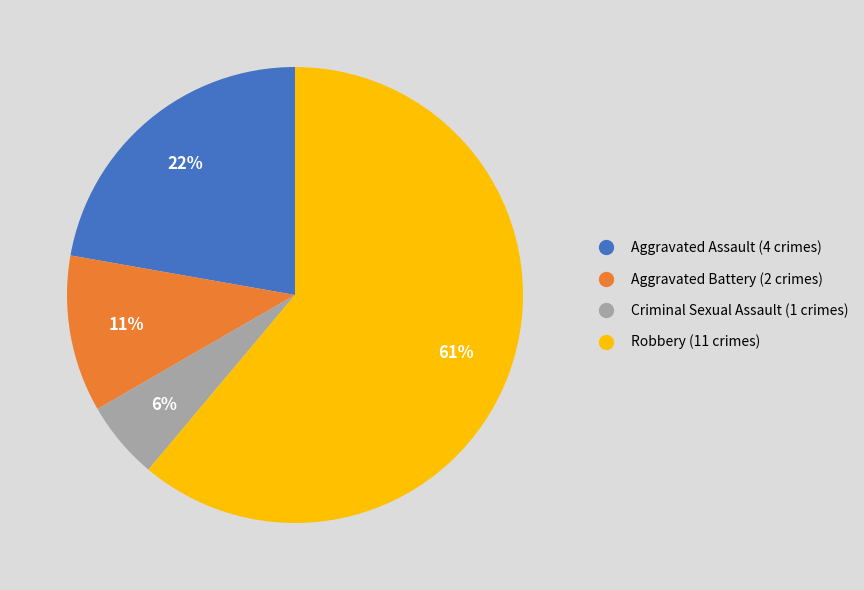

Which slice is the smallest?

Criminal Sexual Assault